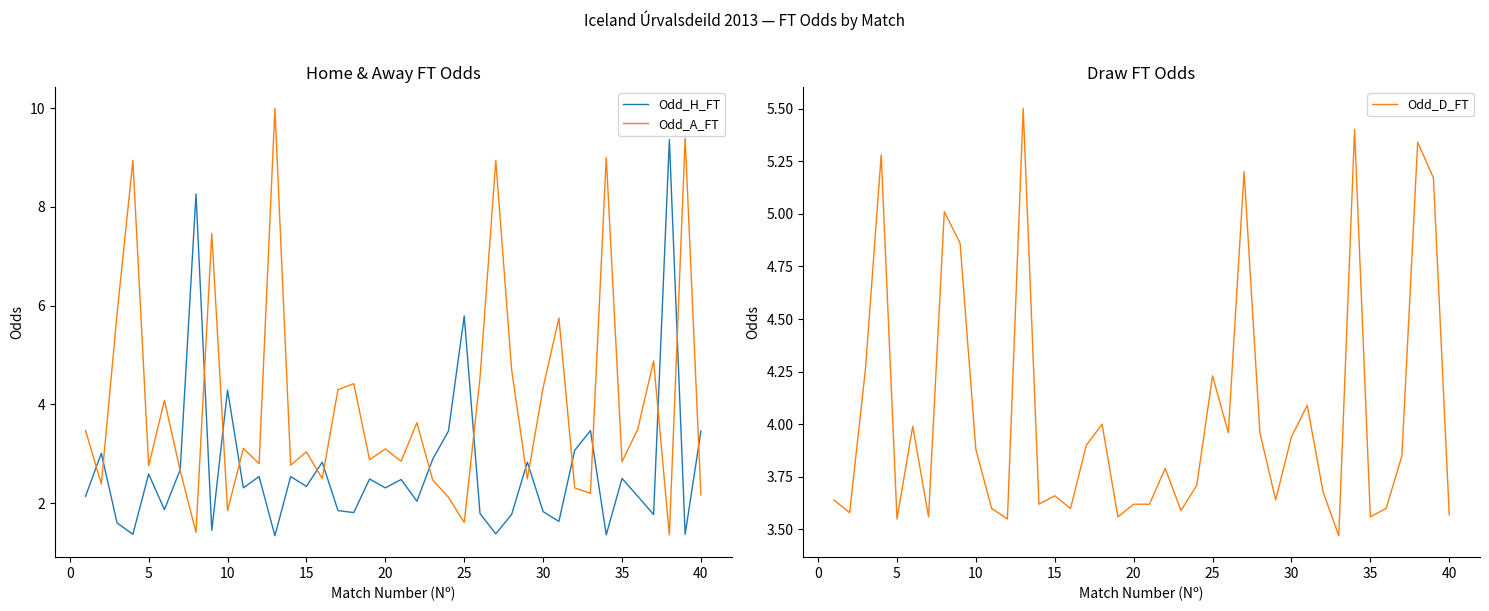

What is the difference between the Odd_H_FT values at 40 and 25?

2.3